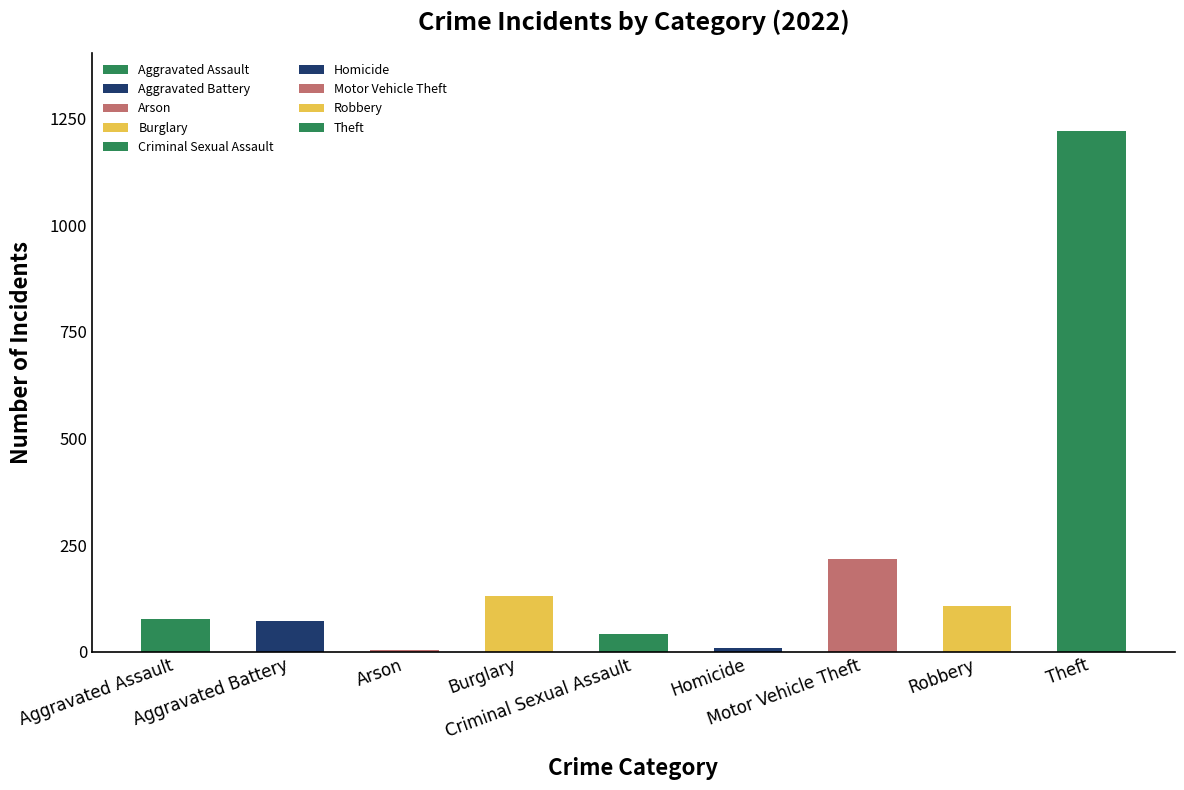

What is the greatest value displayed?

1222